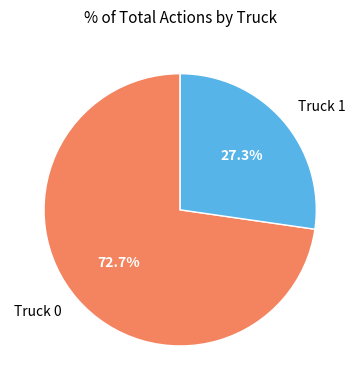

Does any single category account for the majority?

Yes